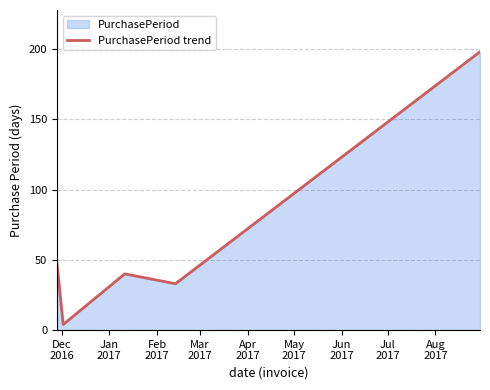

How many interior local peaks (higher than both neighbors) does the data have?

1